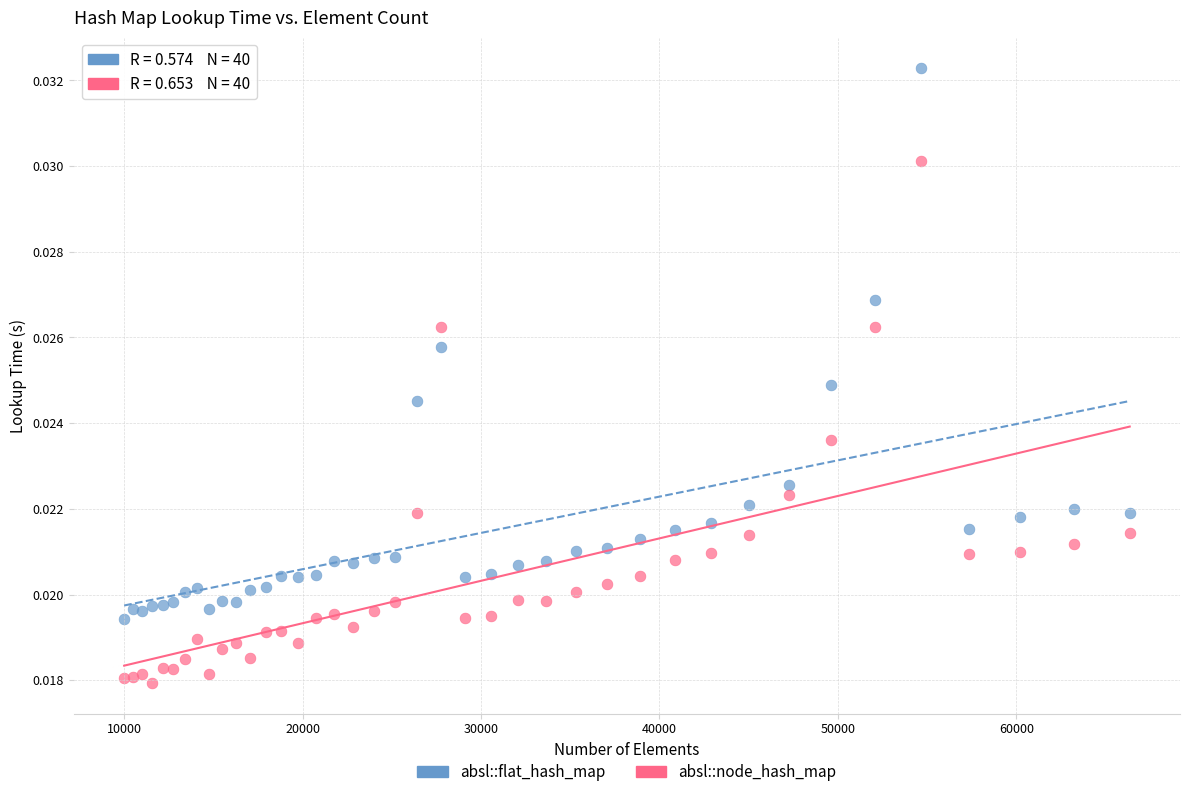

Which series contains the lowest Y value?

absl::node_hash_map